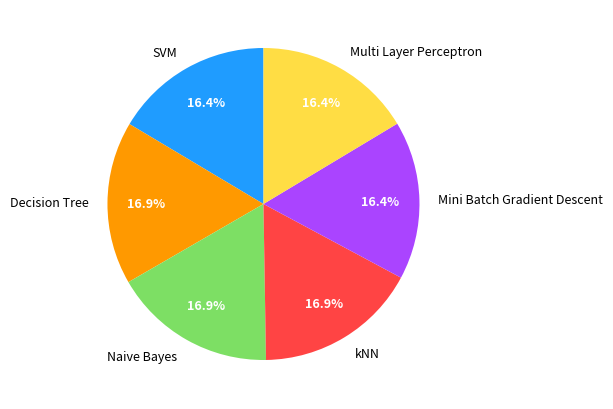

What portion of the pie excludes Mini Batch Gradient Descent?

83.6%